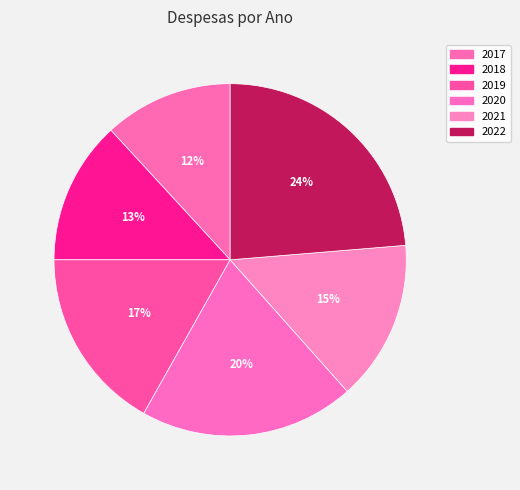

Approximately how many times larger is the value at 2018 compared to 2022?

0.6